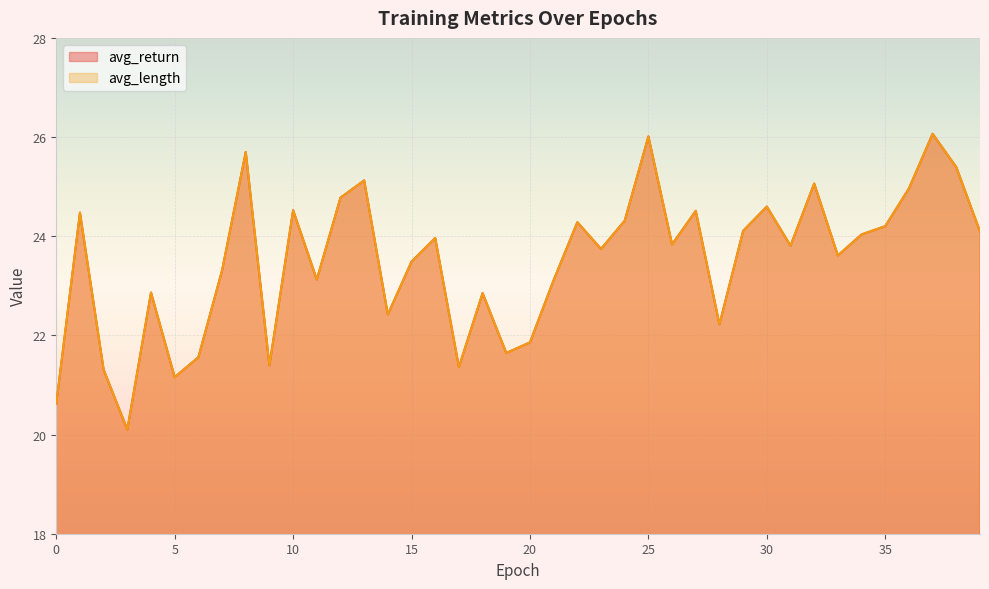

Reading left to right, what are all the values shown in this chart?

avg_return: 0=20.6	1=24.5	2=21.3	3=20.1	4=22.9	5=21.2	6=21.6	7=23.3	8=25.7	9=21.4	10=24.5	11=23.1	12=24.8	13=25.1	14=22.4	15=23.5	16=24.0	17=21.4	18=22.9	19=21.6	20=21.9	21=23.1	22=24.3	23=23.7	24=24.3	25=26.0	26=23.8	27=24.5	28=22.2	29=24.1	30=24.6	31=23.8	32=25.1	33=23.6	34=24.0	35=24.2	36=25.0	37=26.1	38=25.4	39=24.1
avg_length: 0=20.6	1=24.5	2=21.3	3=20.1	4=22.9	5=21.2	6=21.6	7=23.3	8=25.7	9=21.4	10=24.5	11=23.1	12=24.8	13=25.1	14=22.4	15=23.5	16=24.0	17=21.4	18=22.9	19=21.6	20=21.9	21=23.1	22=24.3	23=23.7	24=24.3	25=26.0	26=23.8	27=24.5	28=22.2	29=24.1	30=24.6	31=23.8	32=25.1	33=23.6	34=24.0	35=24.2	36=25.0	37=26.1	38=25.4	39=24.1